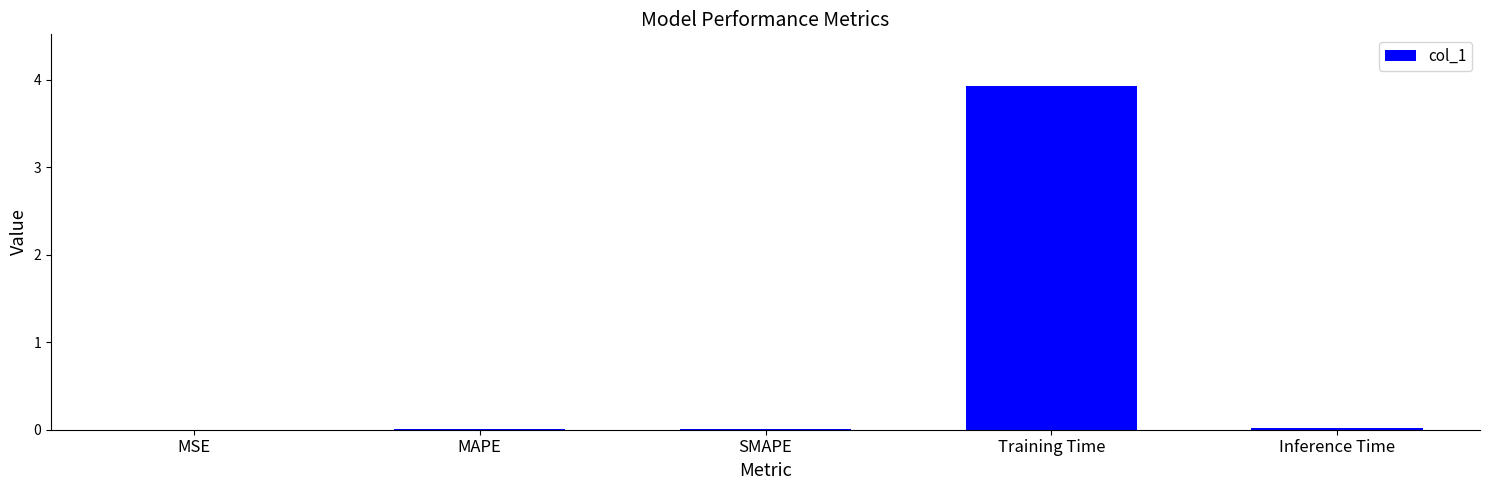

What is the sum of all values?

4.0